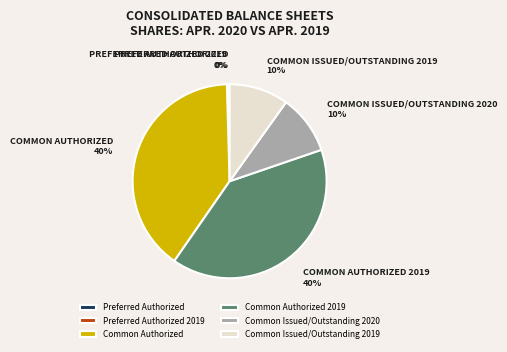

What percentage is the Common Issued/Outstanding 2020 slice, to the nearest percent?

10%